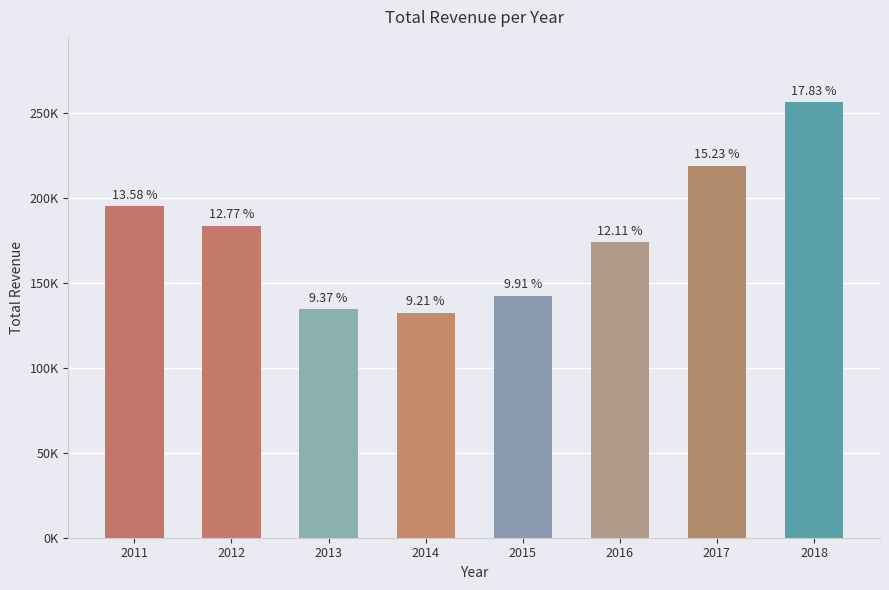

Does the chart contain any negative values?

No